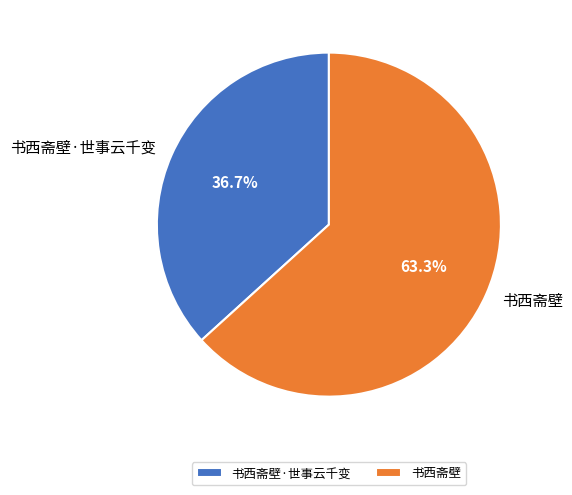

Count the number of slices in the pie.

2